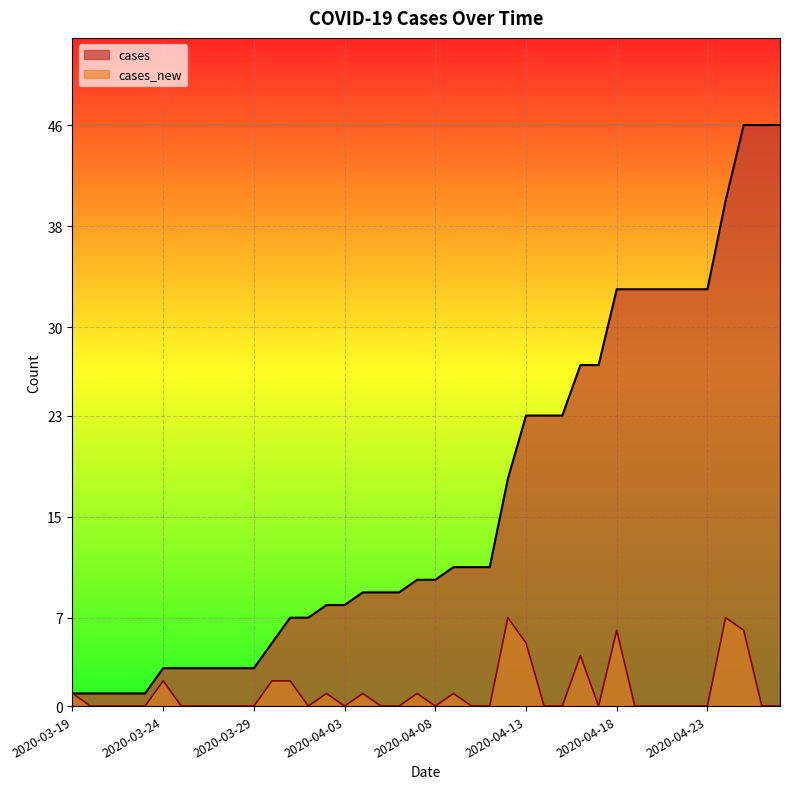

What is the sum of the cases values at 2020-03-21 and 2020-04-05?

10